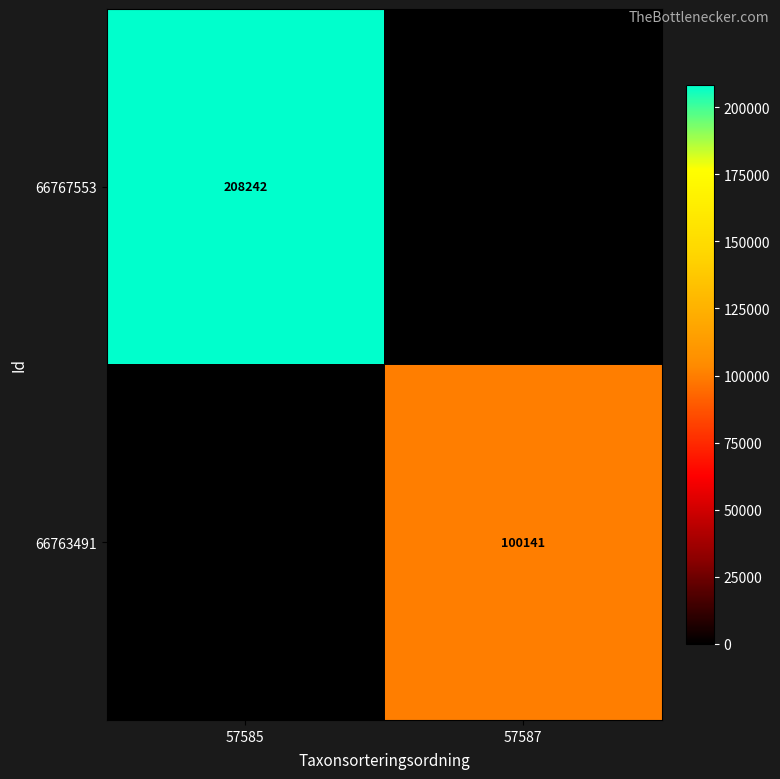

The 66767553 series shows 208242 at 57585. True or false?

True